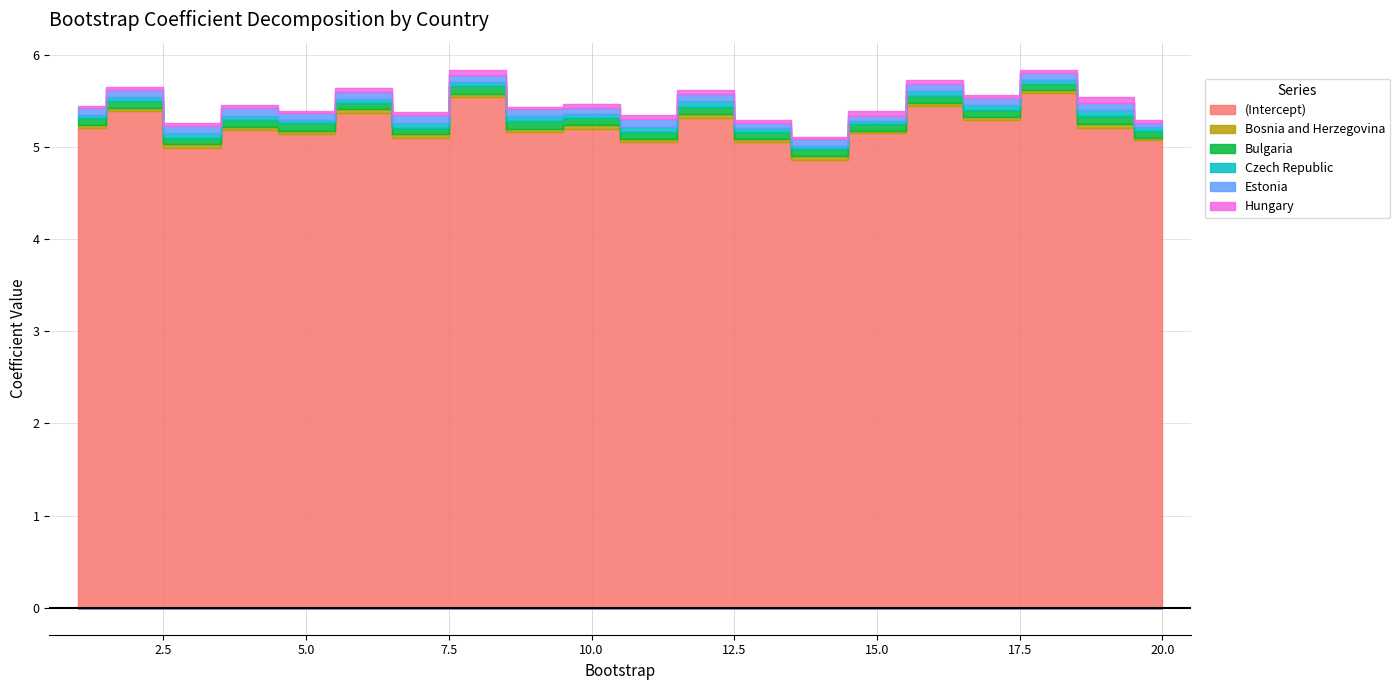

What are all the series names shown in the legend?

(Intercept), Bosnia and Herzegovina, Bulgaria, Czech Republic, Estonia, Hungary